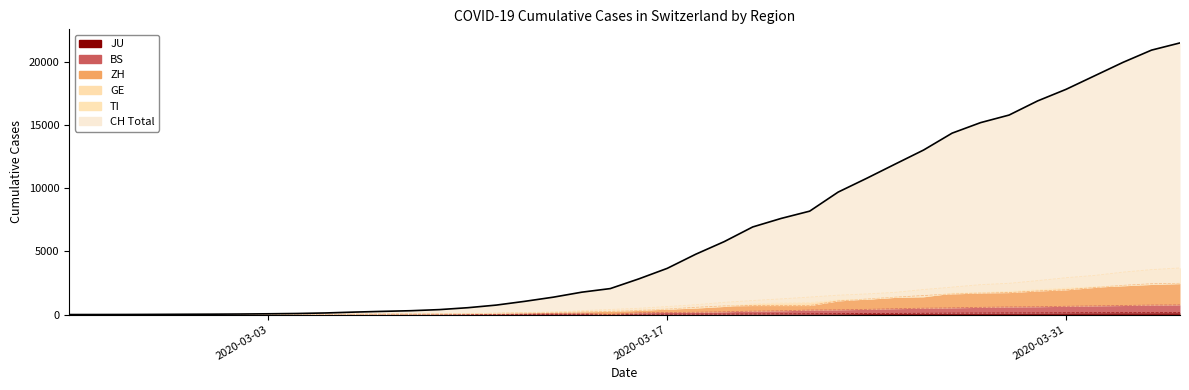

What is the average value?

6381